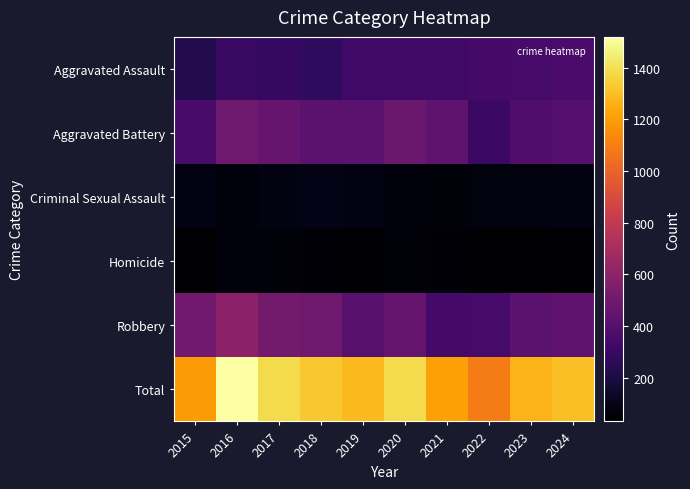

Which category has the lowest value across all series?

2015